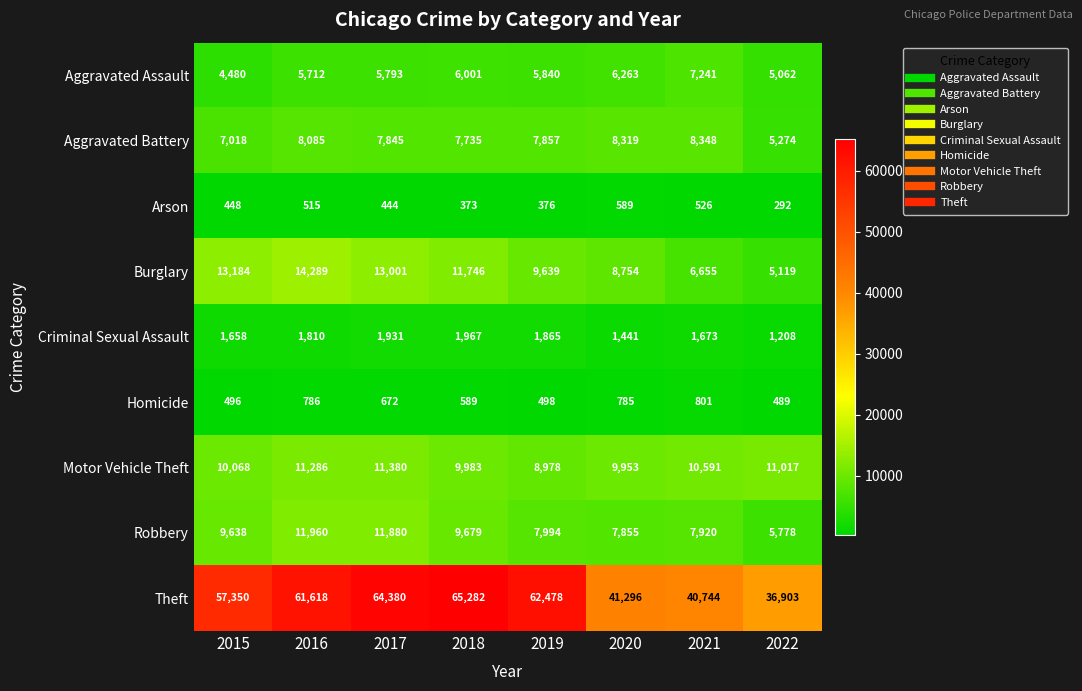

What is the smallest value displayed?

292